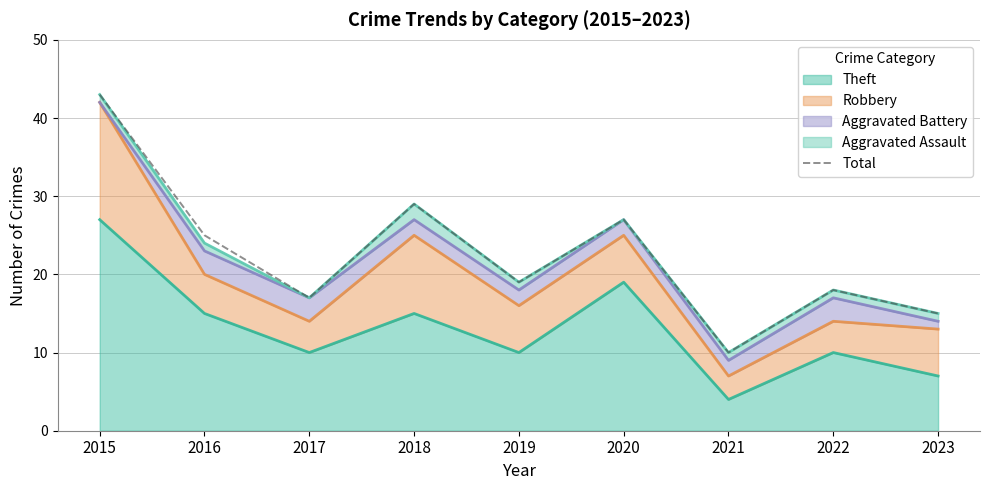

How many lines are shown in the chart?

1